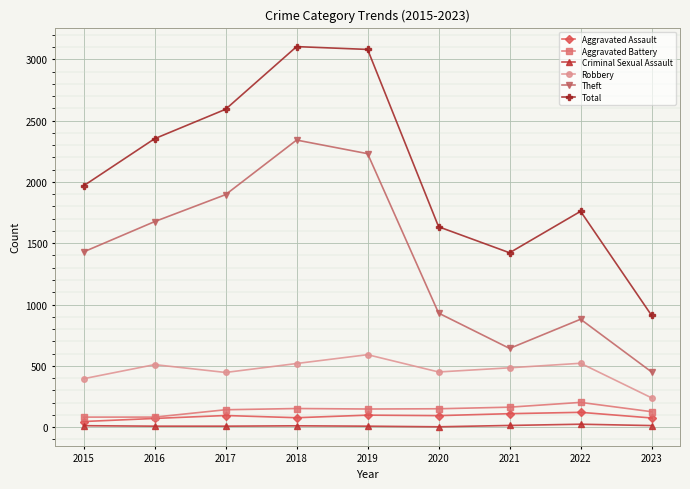

True or false: Aggravated Assault and Criminal Sexual Assault intersect in this chart.

False